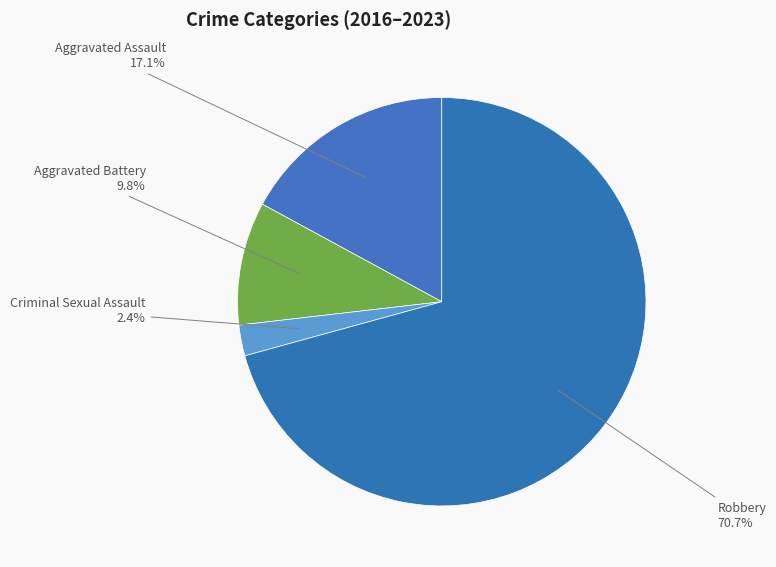

To the nearest percent, what is the difference between the Aggravated Battery and Aggravated Assault slice percentages?

7%